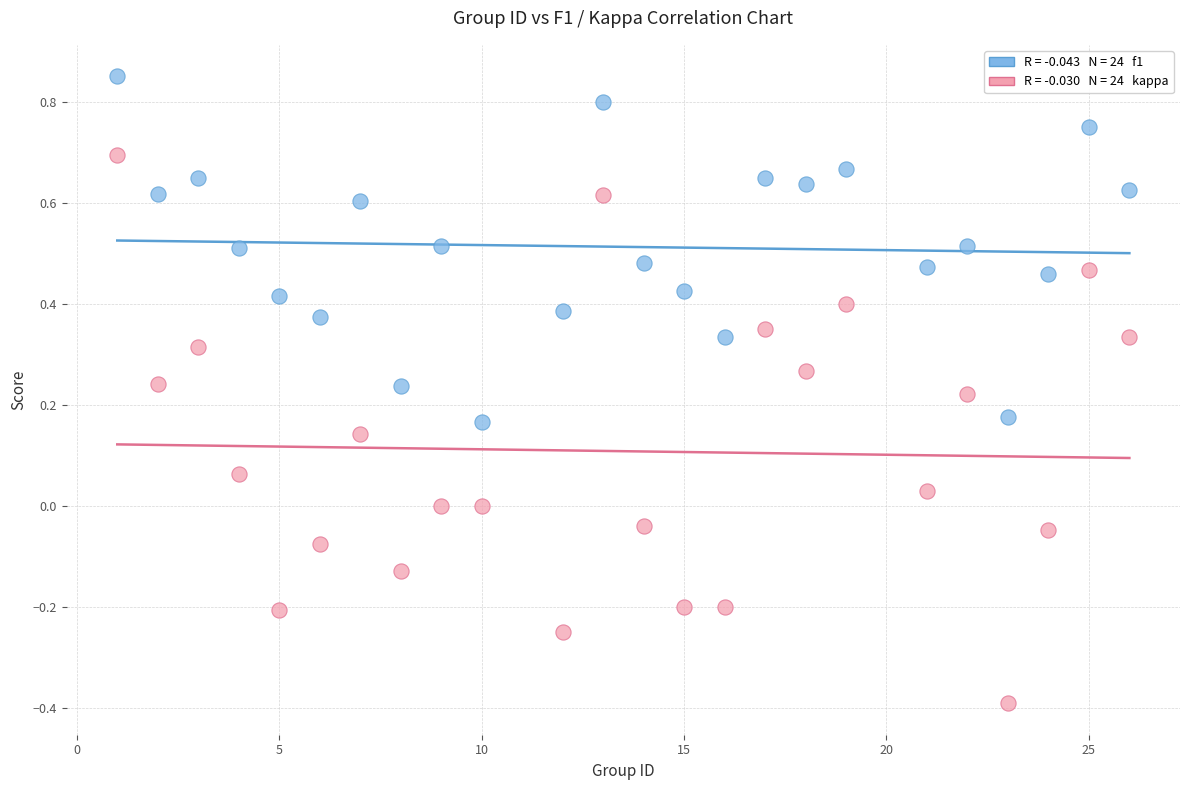

Across all data points, what is the range of Y values (max minus min)?

1.2